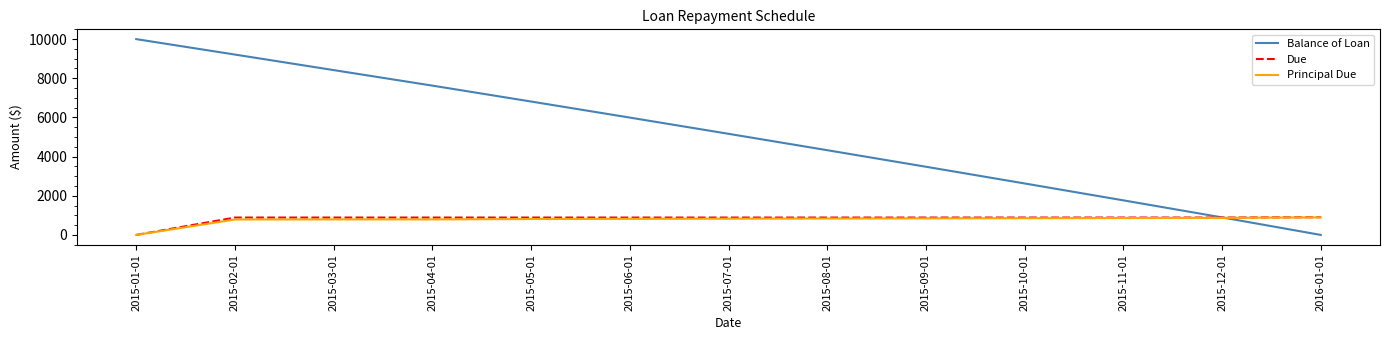

What is the total value across all series at 2015-08-01?

6052.8